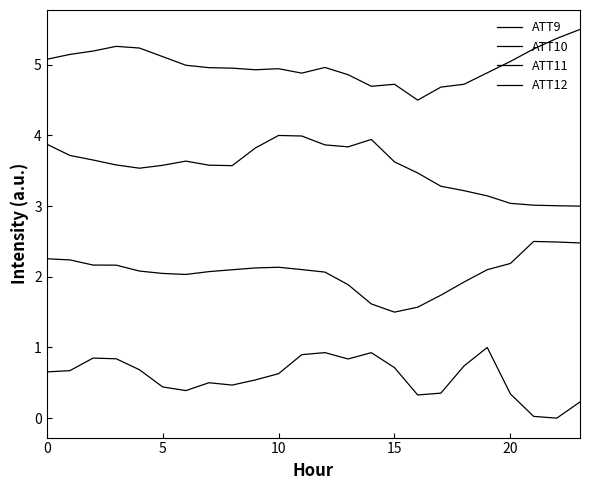

How many lines are shown in the chart?

4